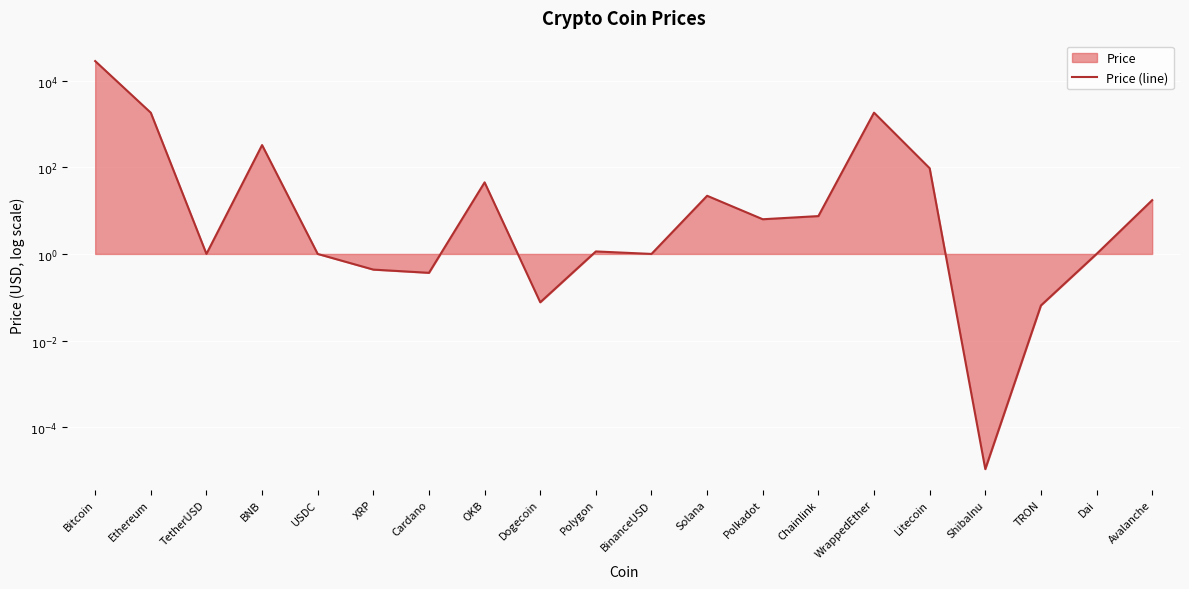

The chart shows a value of 2.1 at Avalanche. True or false?

False